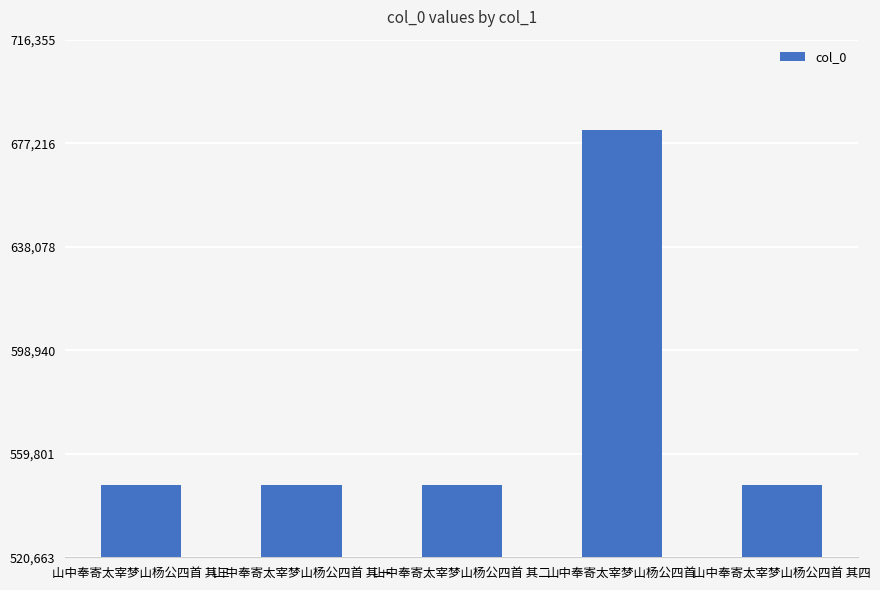

What position from the left is 山中奉寄太宰梦山杨公四首 其四?

5